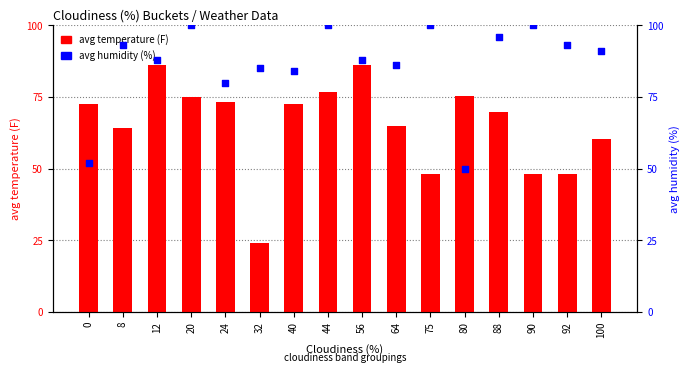

Which series has the largest total across all categories?

avg humidity (%)